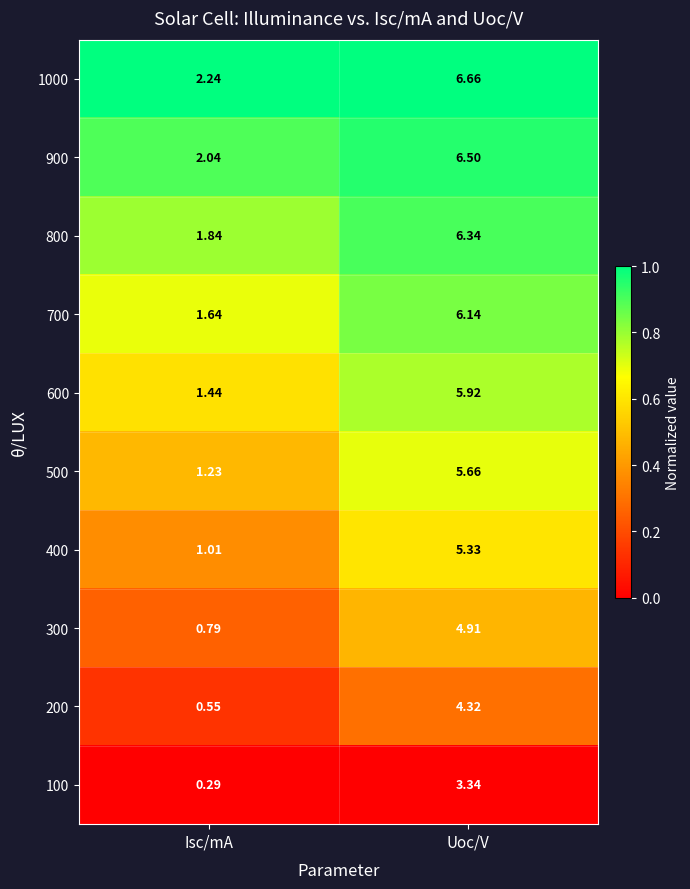

At which label is 200 closest to 2?

Isc/mA